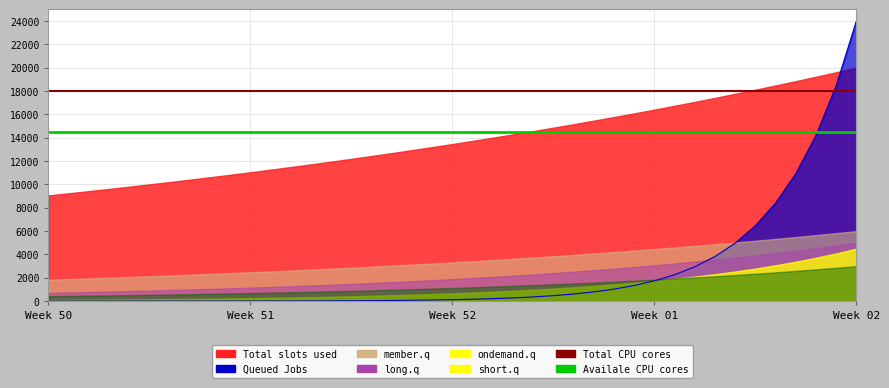

At which label is Total CPU cores closest to 18000?

Week 50